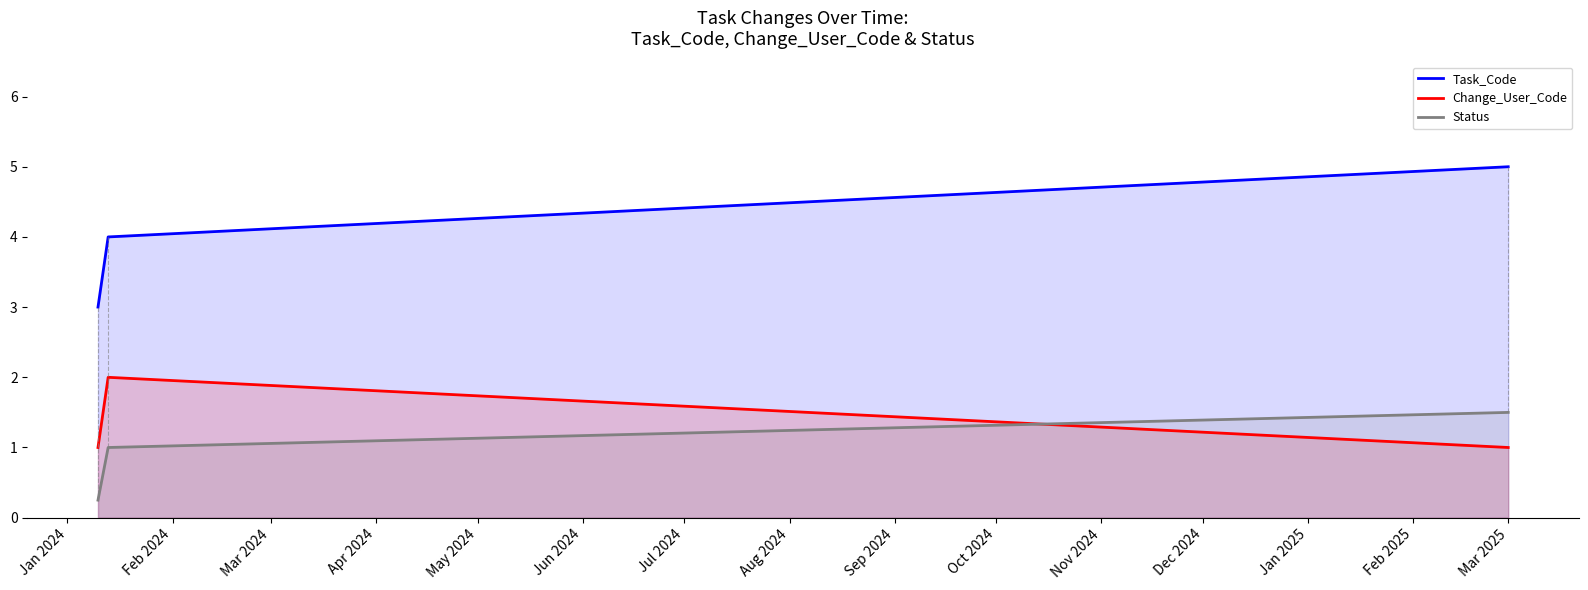

What is the greatest value displayed?

5.0